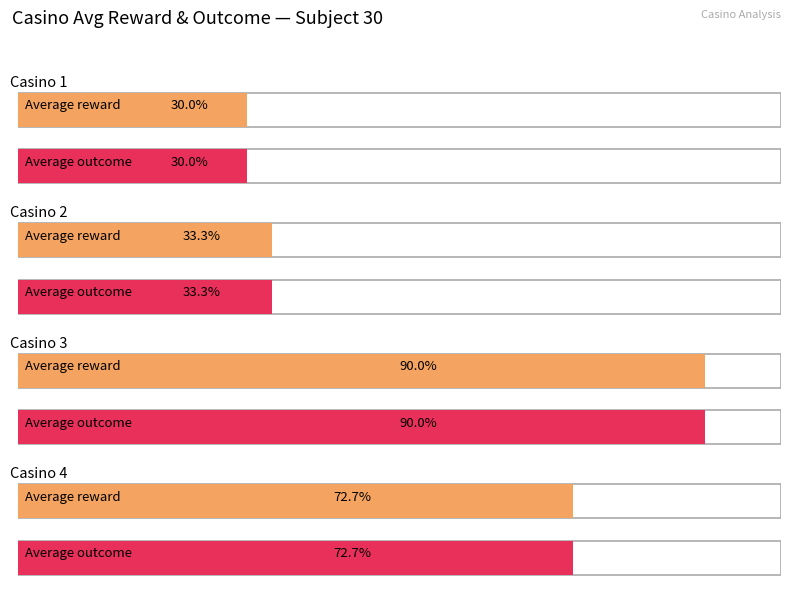

Is the value of avg_outcome_numeric at 1 greater than the value of avg_reward at 1?

No